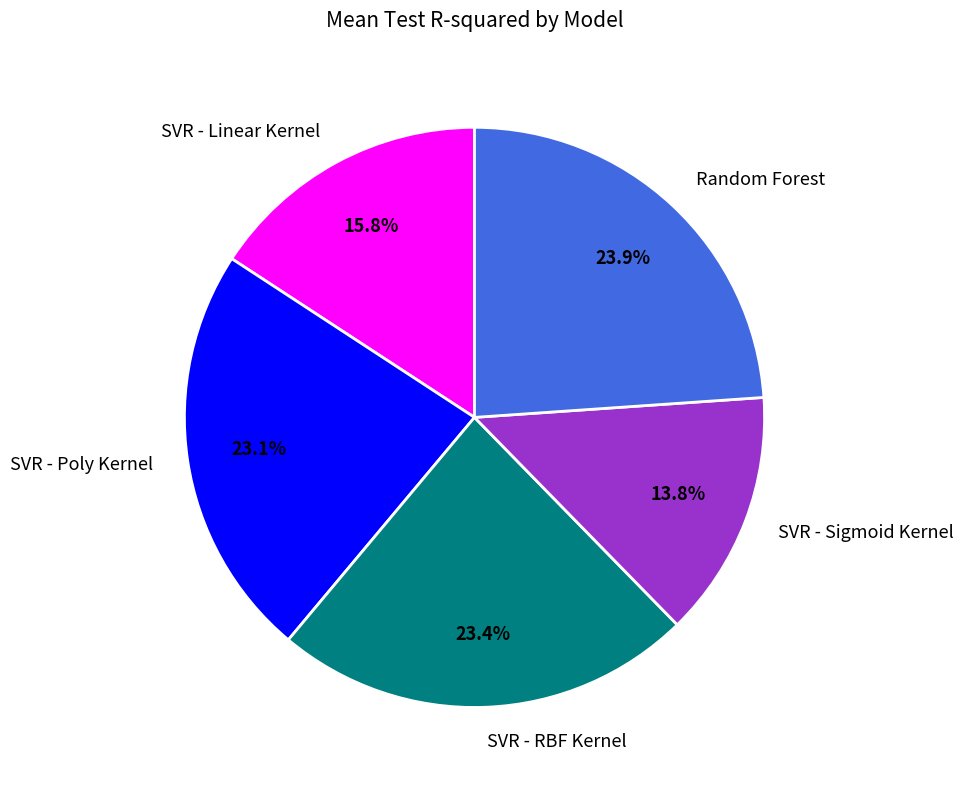

Combined, do SVR - Linear Kernel and SVR - Sigmoid Kernel account for over 50%?

No